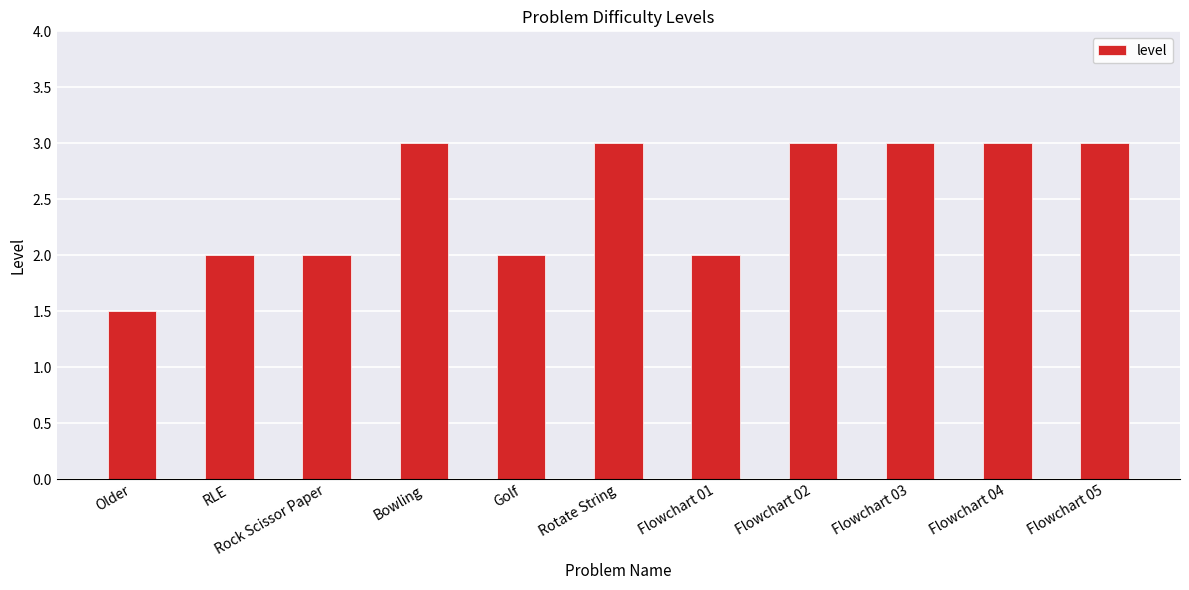

How many distinct data groups are displayed?

1